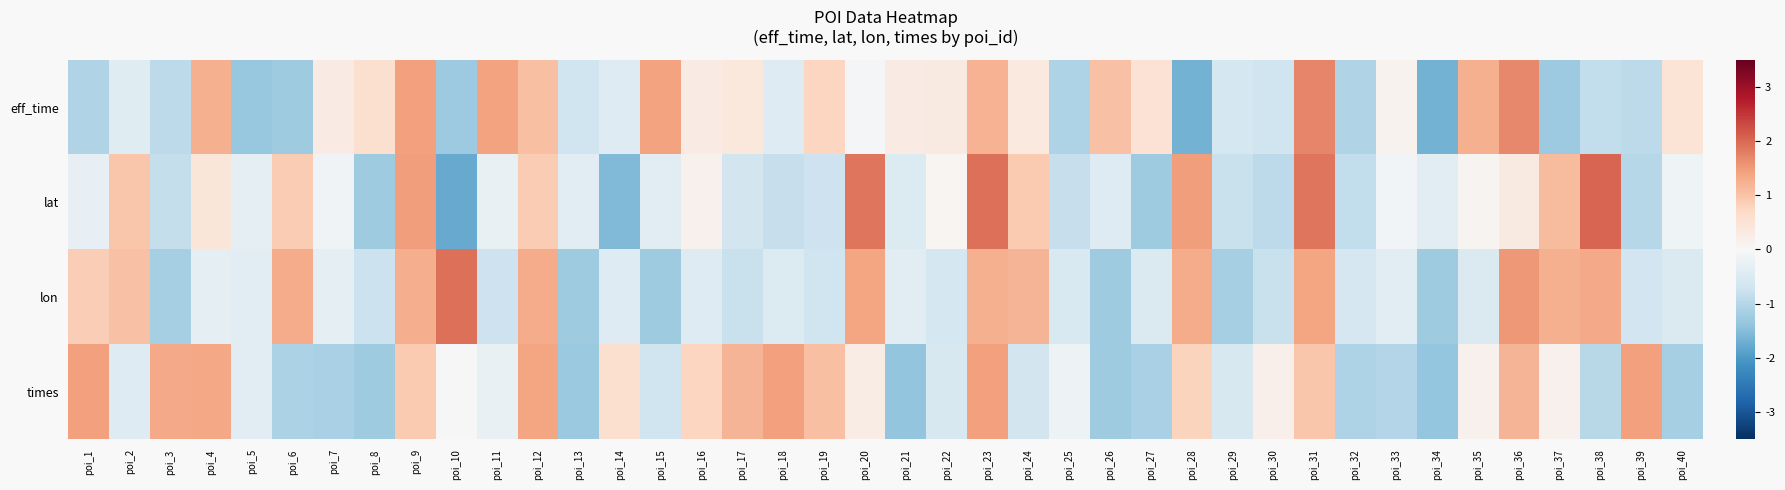

What is the maximum value shown in the chart?

2.0